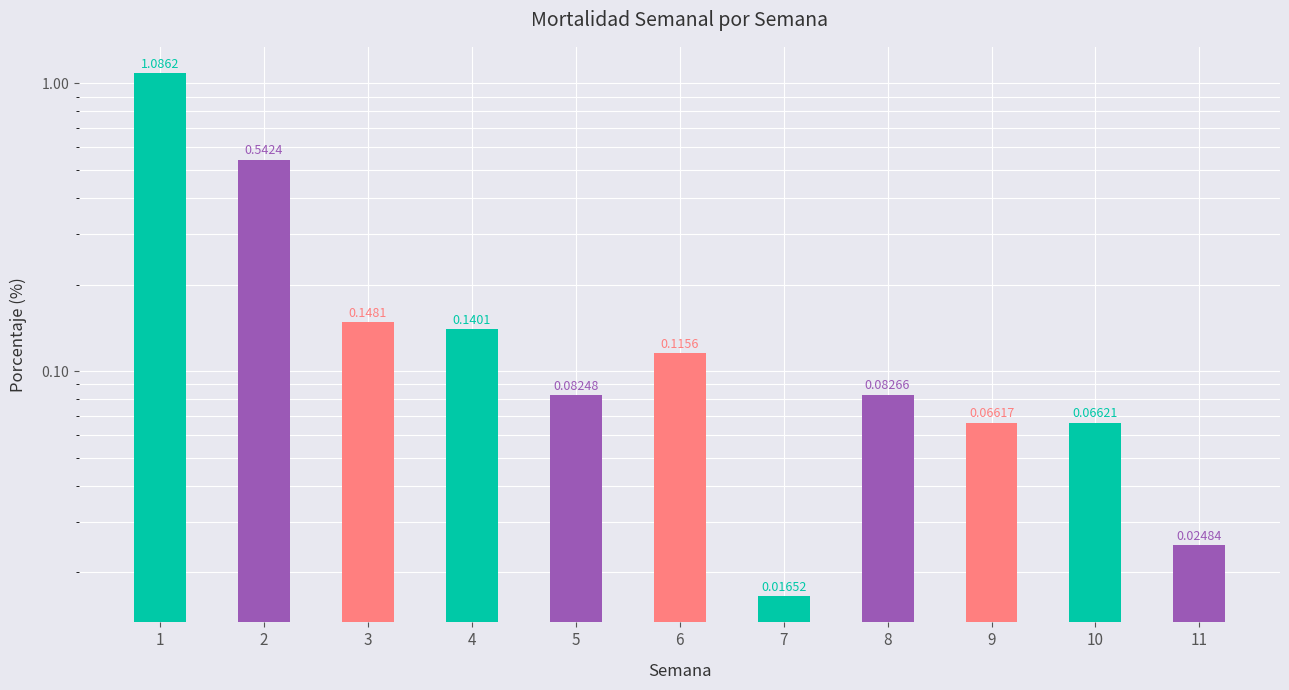

At which label is the value closest to 0?

7